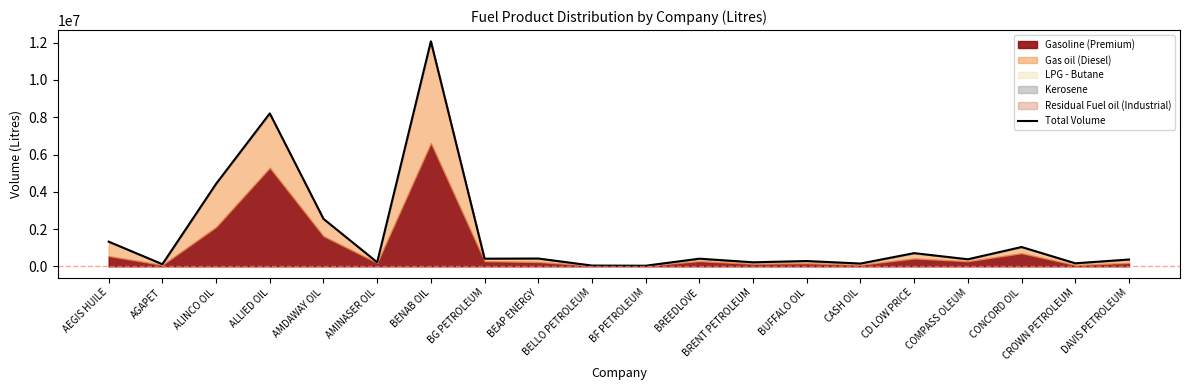

What position from the left is ALINCO OIL?

3